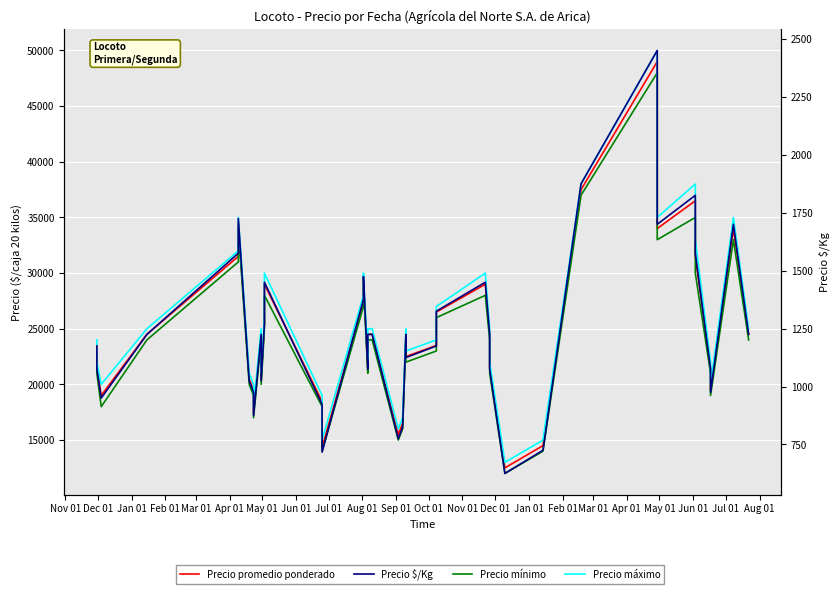

What is the difference between the maximum and minimum values in the Precio $/Kg series?

1825